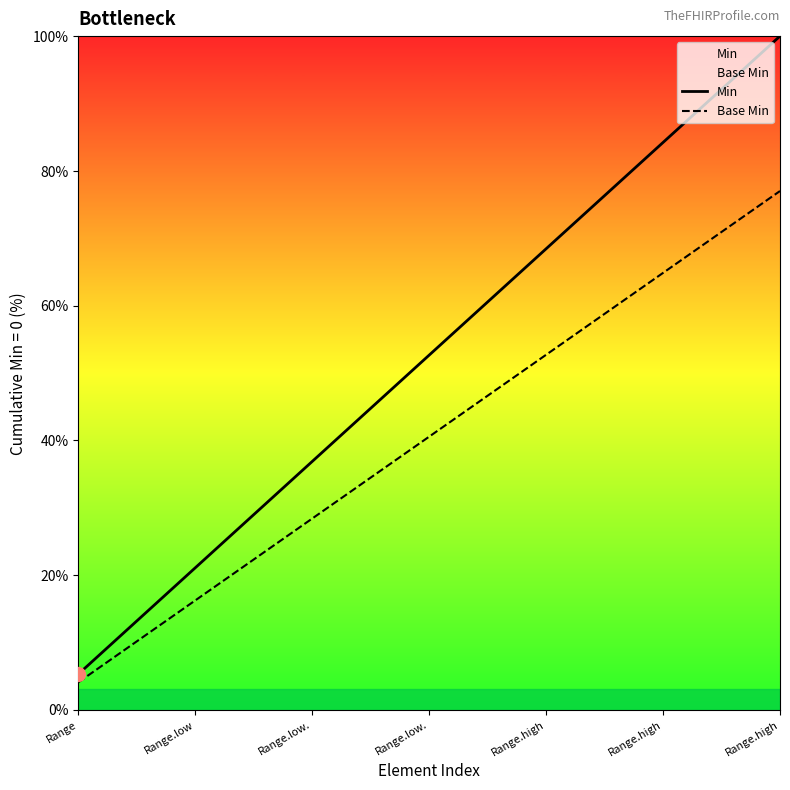

List the series in order of their peak value, lowest first.

Base Min, Min